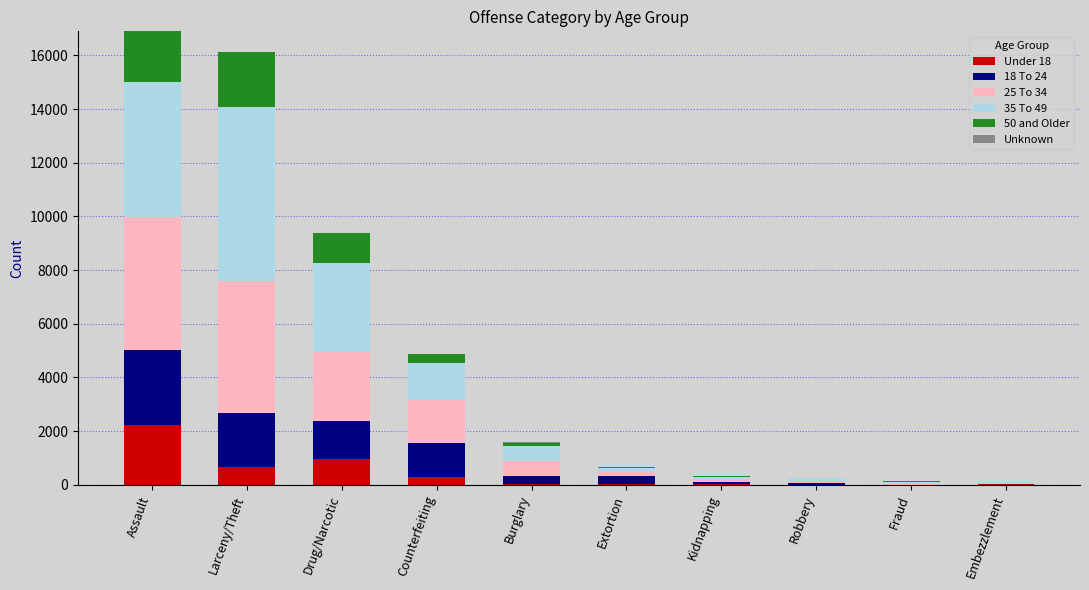

What is the total value across all series at Larceny/Theft?

16111